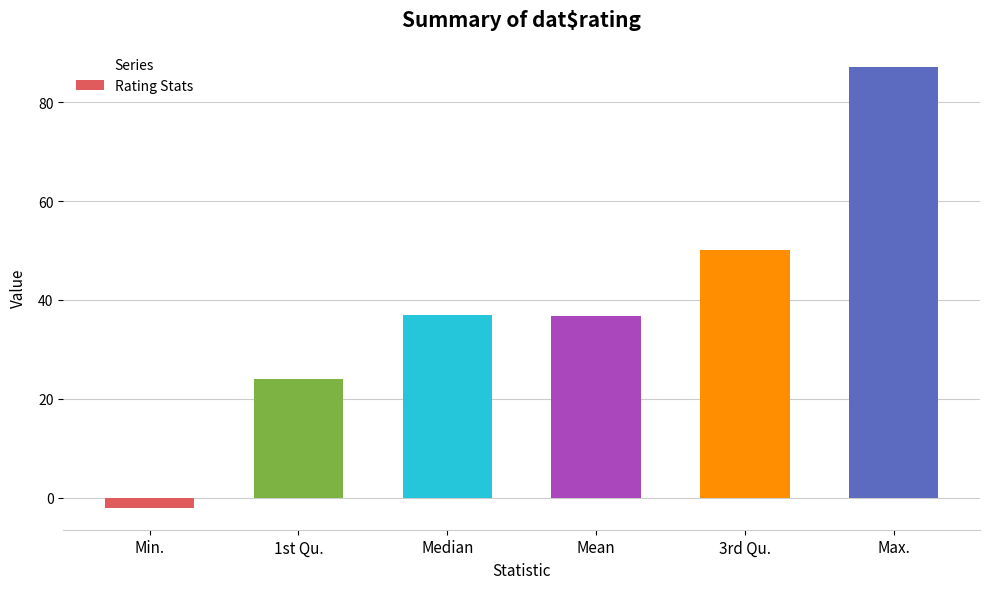

Are the bars grouped side by side (vs. stacked)?

No